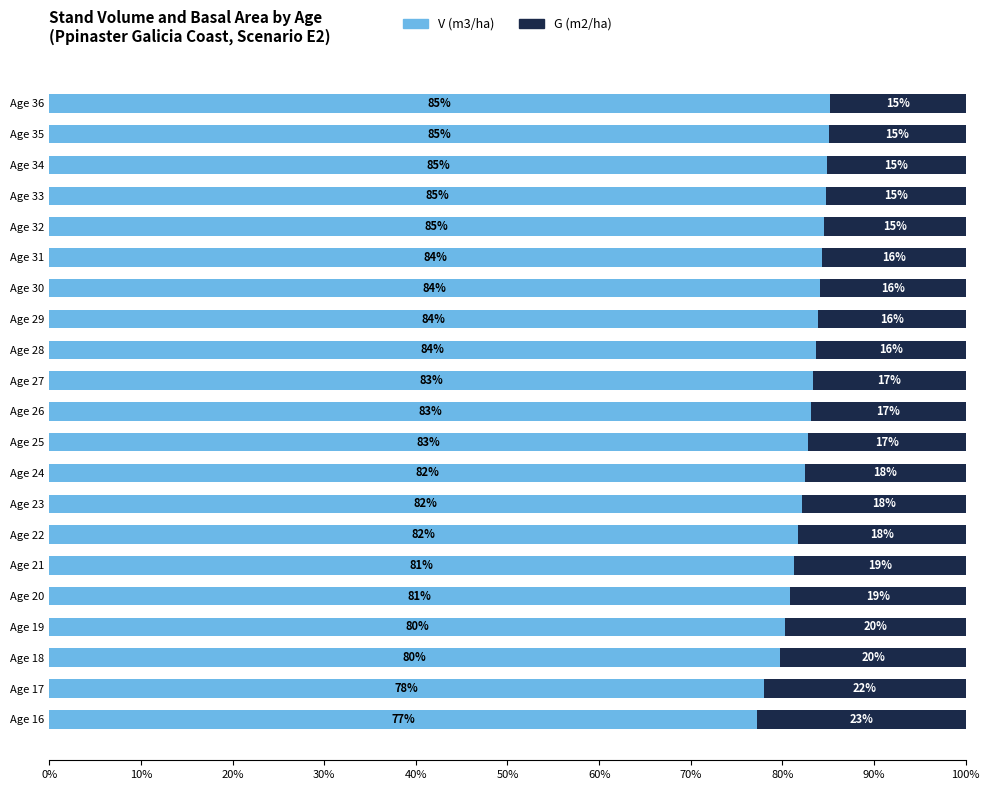

What is the minimum value for V (m3/ha)?

77.2